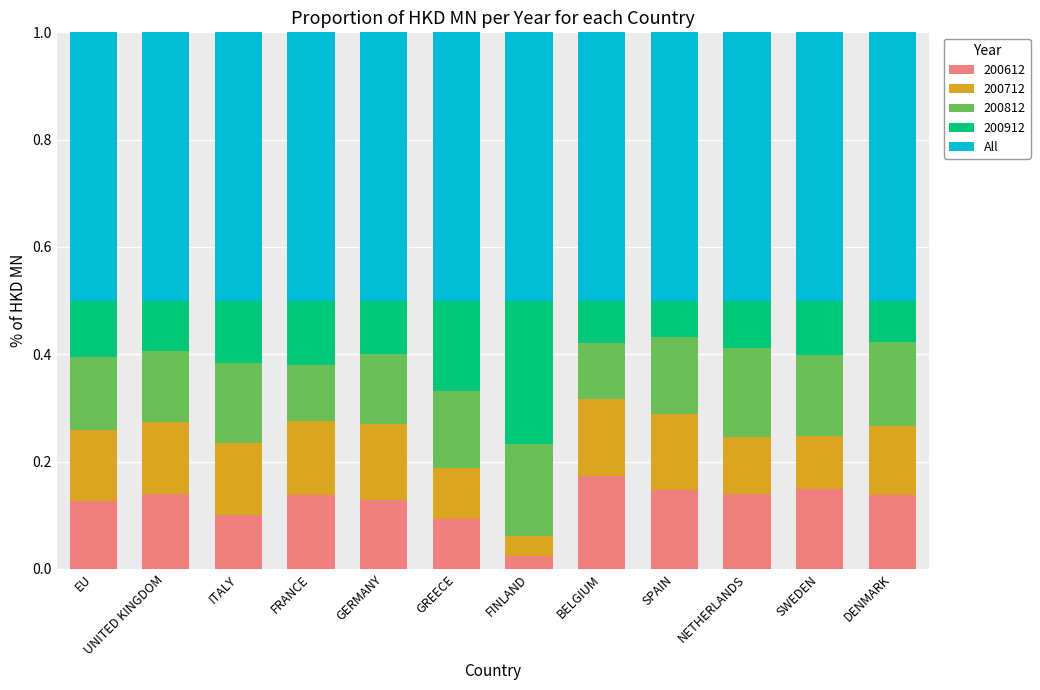

What is the total value across all series at EU?

1.0